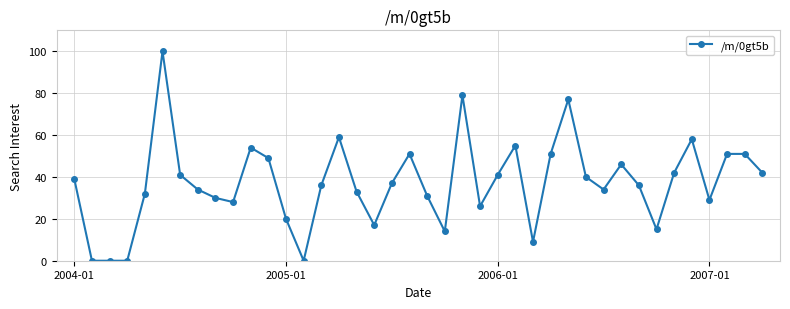

What is the maximum value shown in the chart?

100